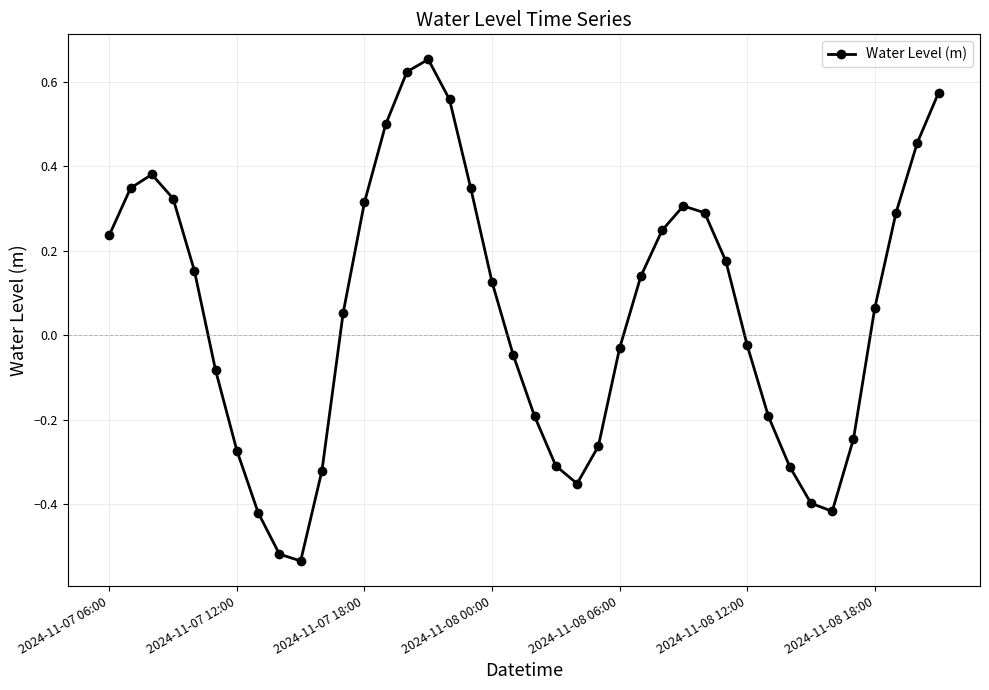

In Water Level (m), how many points are lower than both neighbors (excluding endpoints)?

3